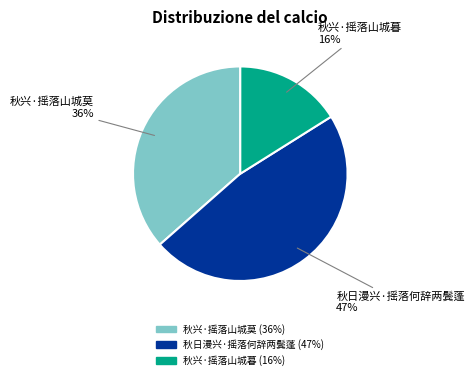

Do 秋日漫兴·摇落何辞两鬓蓬 and 秋兴·摇落山城暮 together represent more than half of the pie?

Yes